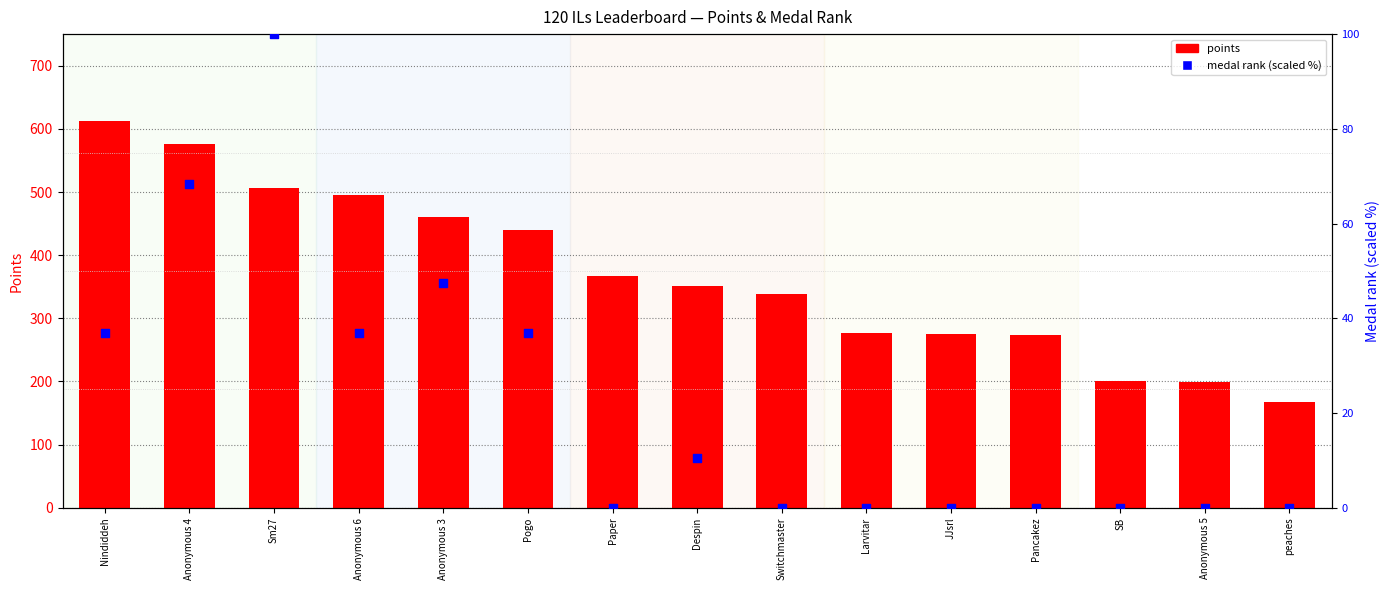

At how many categories does at least one series exceed 69?

15